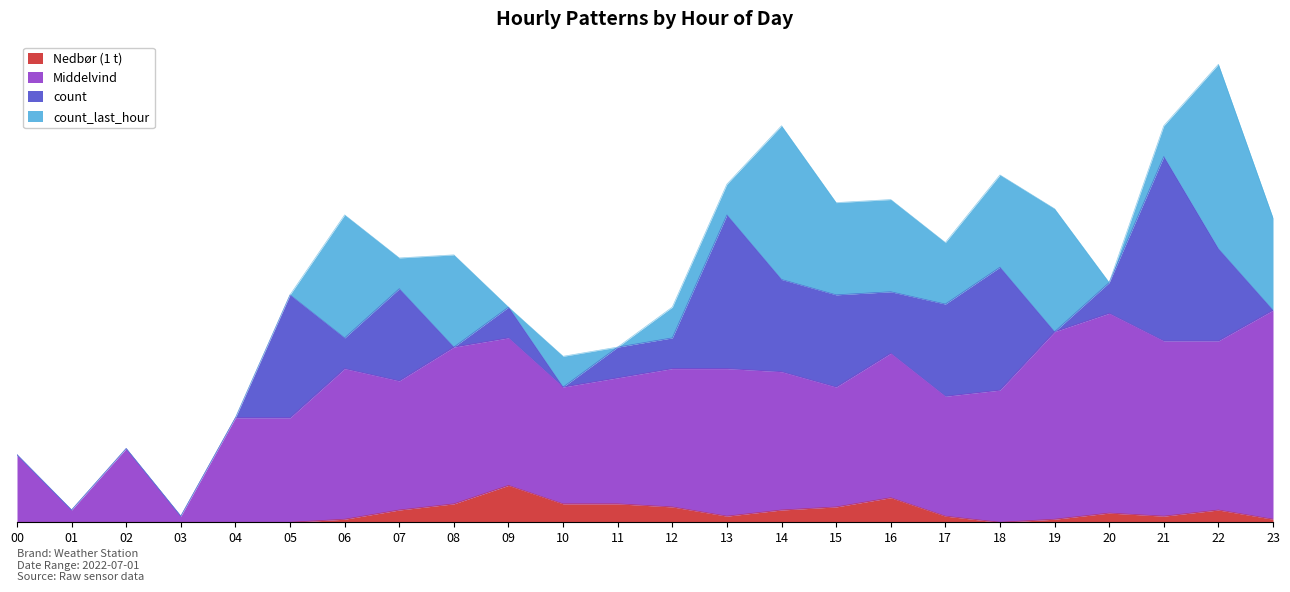

Does the chart display data point markers on the line(s)?

No